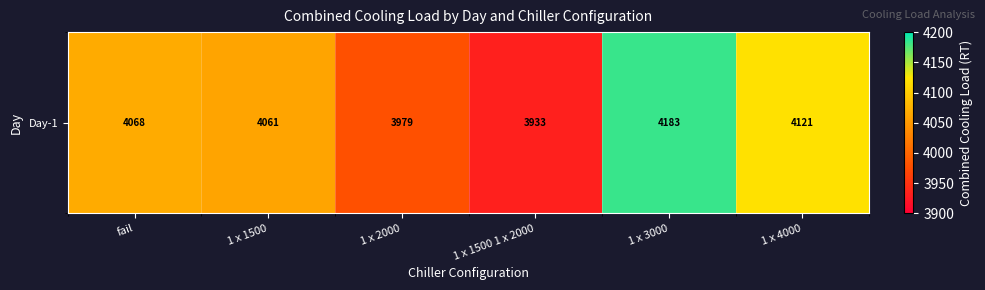

Where does the data first go above 4068?

fail